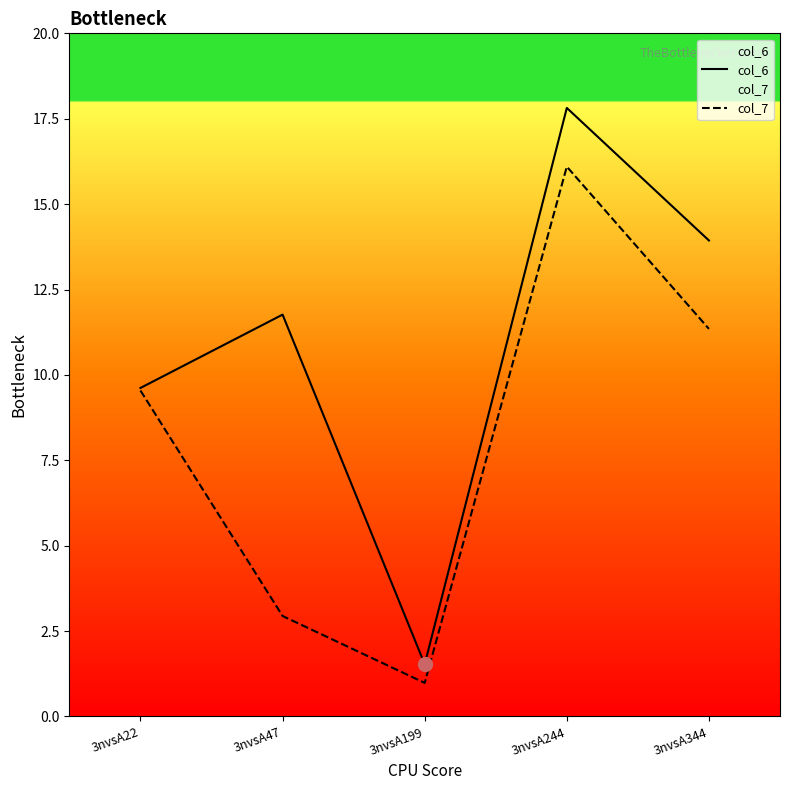

Which series has the largest Y range (max minus min)?

col_6